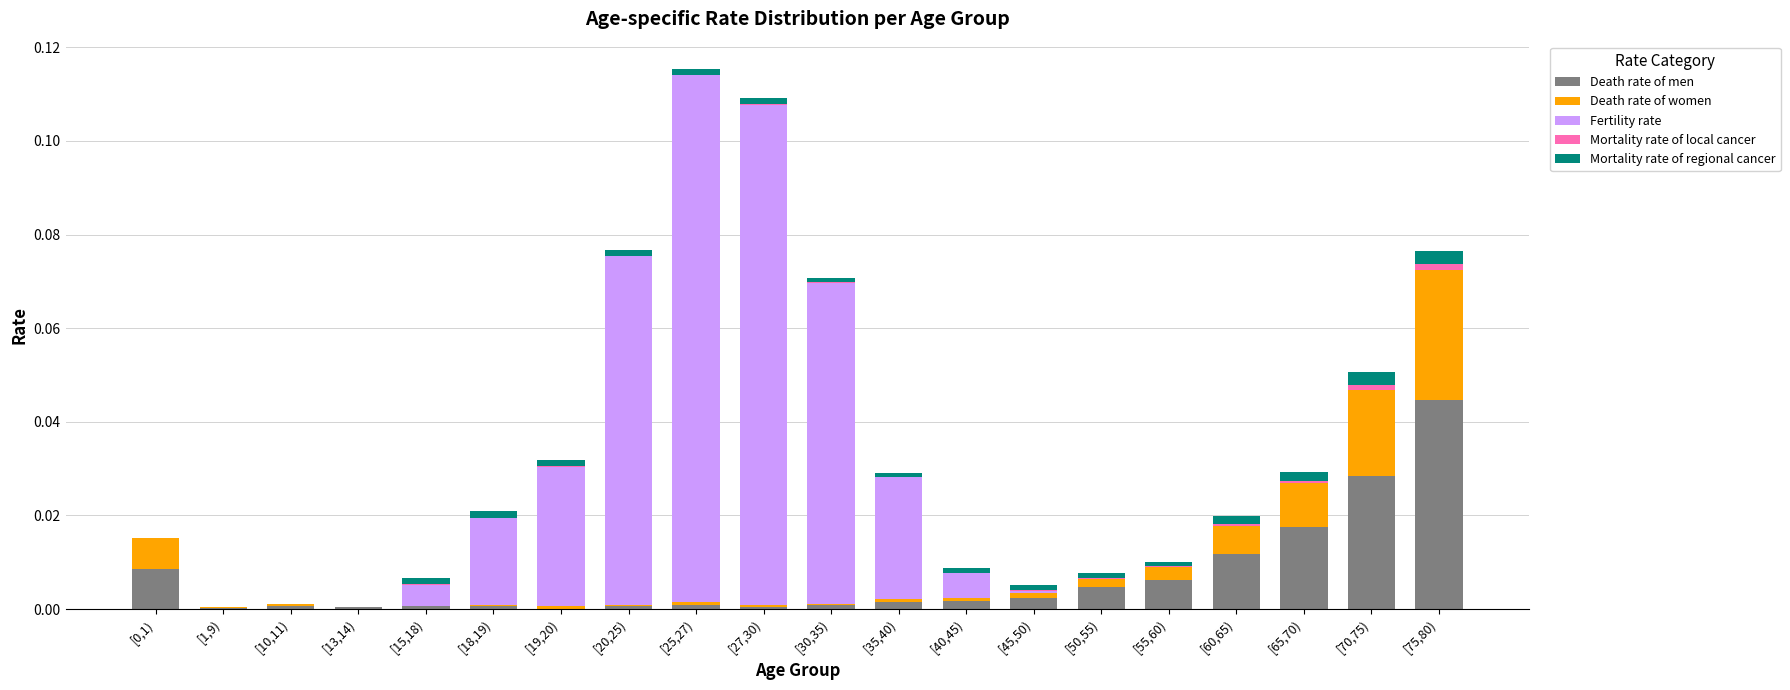

The Death rate of men series shows 0.0 at [15,18). True or false?

True